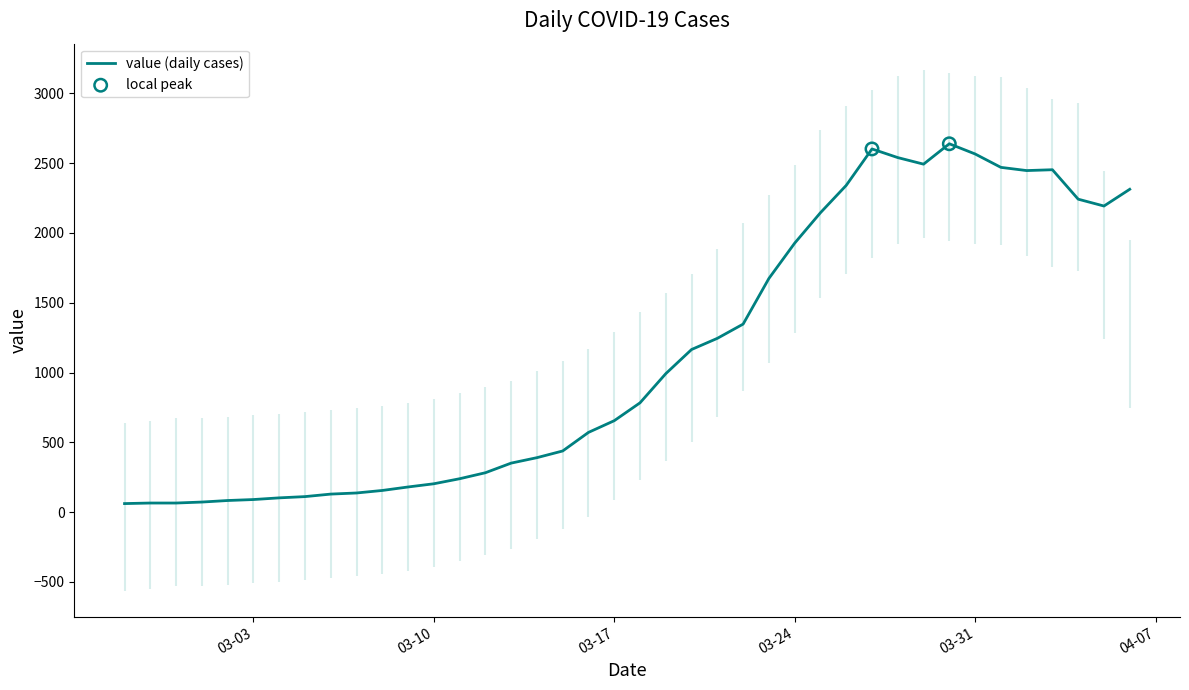

Which has a higher value, 2020-03-02 or 2020-03-15?

2020-03-15